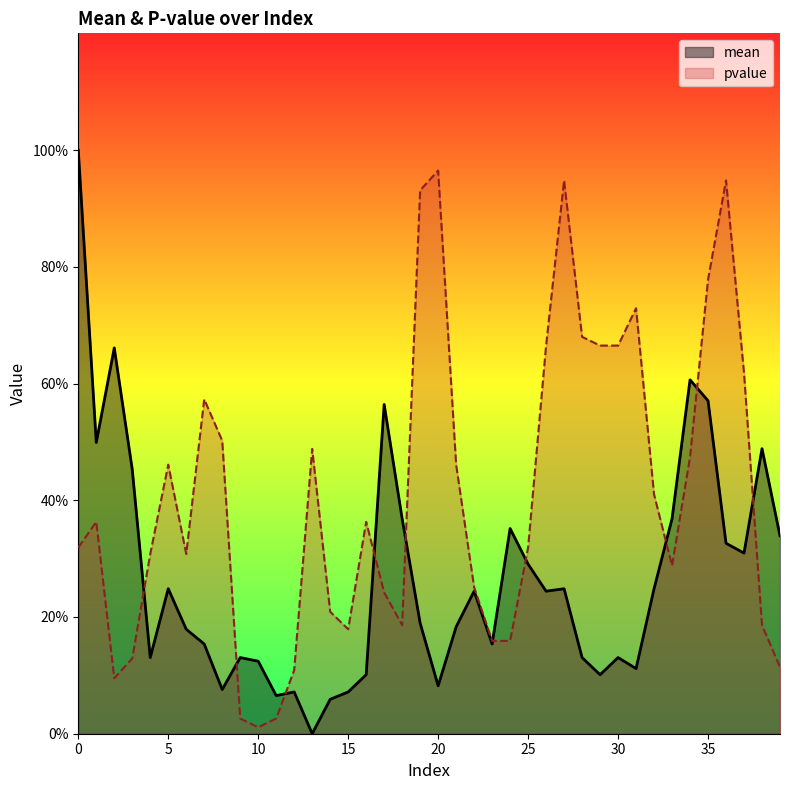

What is the total value across all series at 29?

0.8